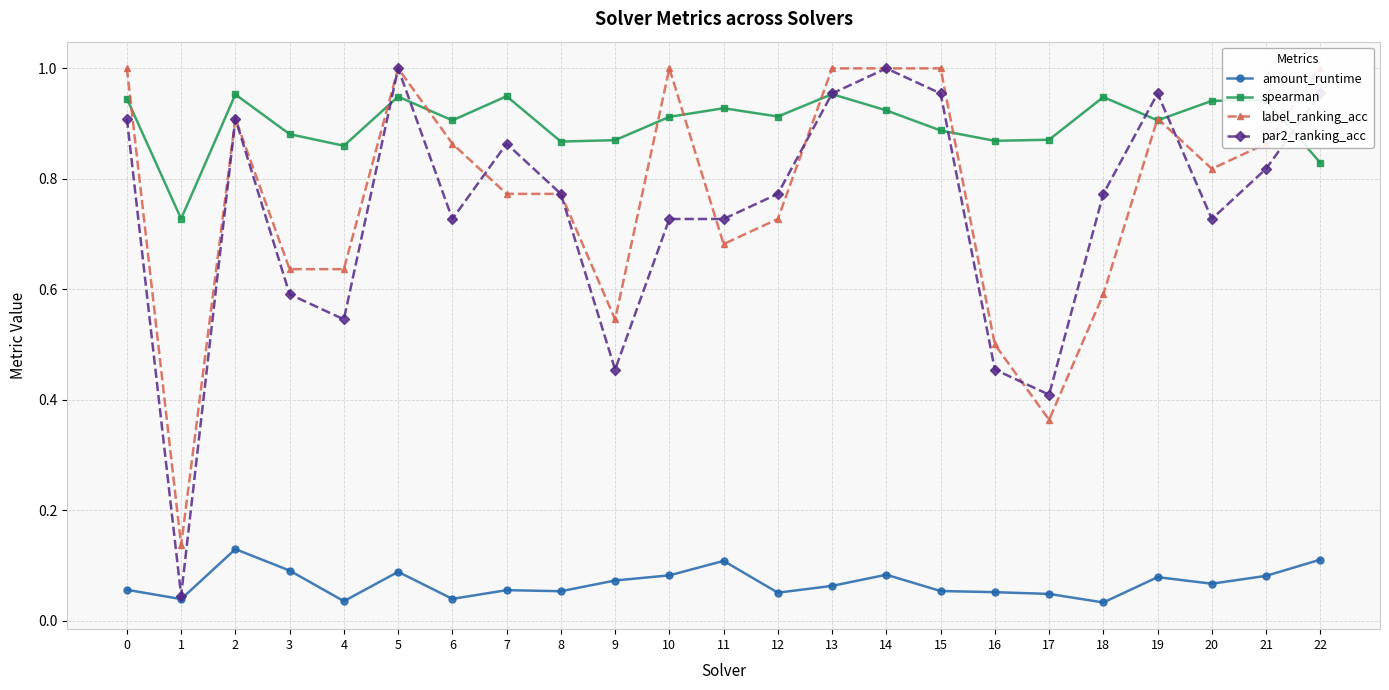

Reading right to left, what are all the values shown in this chart?

amount_runtime: 0.1	0.1	0.1	0.1	0.0	0.0	0.1	0.1	0.1	0.1	0.1	0.1	0.1	0.1	0.1	0.1	0.0	0.1	0.0	0.1	0.1	0.0	0.1
spearman: 0.8	0.9	0.9	0.9	0.9	0.9	0.9	0.9	0.9	1.0	0.9	0.9	0.9	0.9	0.9	0.9	0.9	0.9	0.9	0.9	1.0	0.7	0.9
label_ranking_acc: 1.0	0.9	0.8	0.9	0.6	0.4	0.5	1.0	1.0	1.0	0.7	0.7	1.0	0.5	0.8	0.8	0.9	1.0	0.6	0.6	0.9	0.1	1.0
par2_ranking_acc: 1.0	0.8	0.7	1.0	0.8	0.4	0.5	1.0	1.0	1.0	0.8	0.7	0.7	0.5	0.8	0.9	0.7	1.0	0.5	0.6	0.9	0.0	0.9